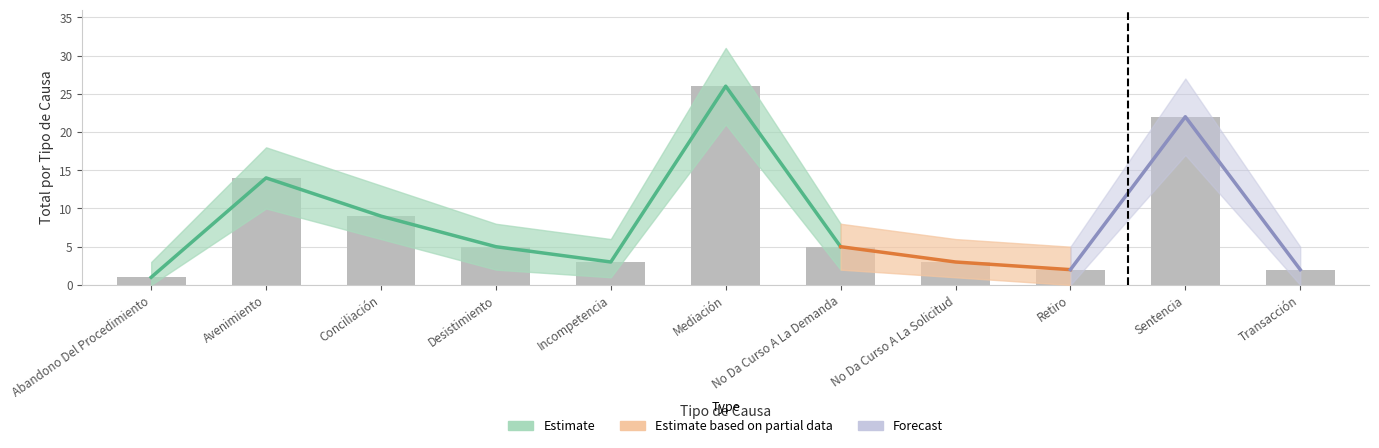

Reading left to right, extract all data points from this chart.

Total: 1	14	9	5	3	26	5	3	2	22	2
Total_upper: 3	18	13	8	6	31	8	6	5	27	5
Total_lower: 0	10	6	2	1	21	2	1	0	17	0